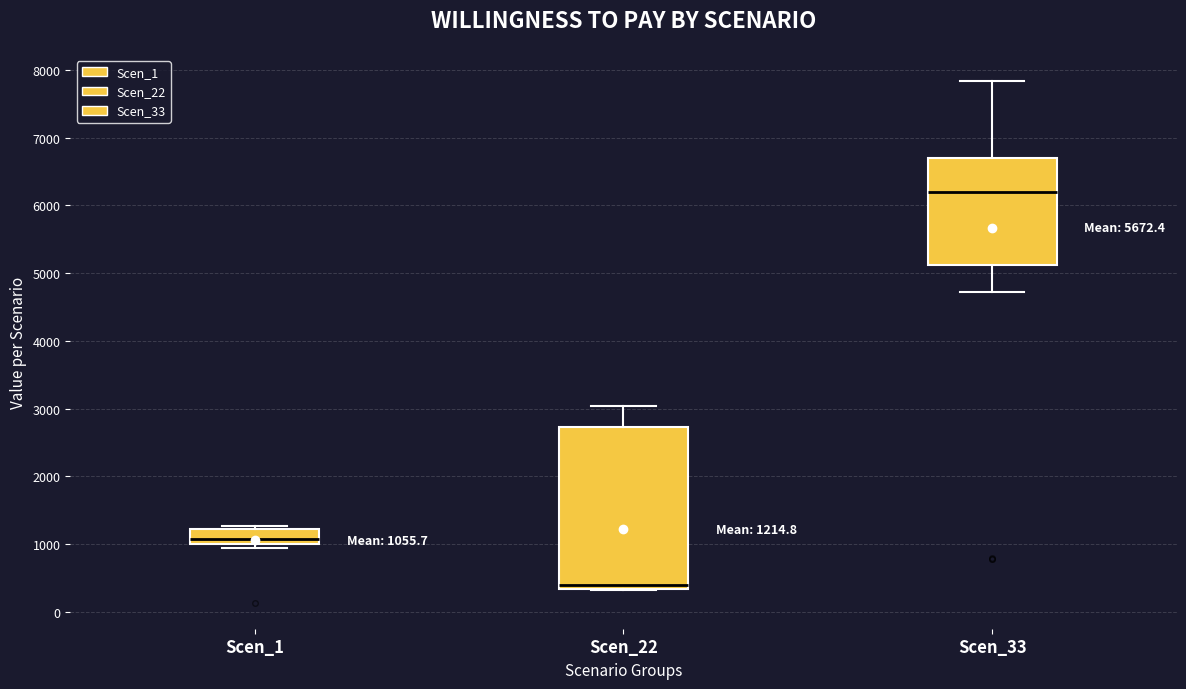

Comparing the boxes themselves (not the whiskers), which one is the tallest?

Scen_22